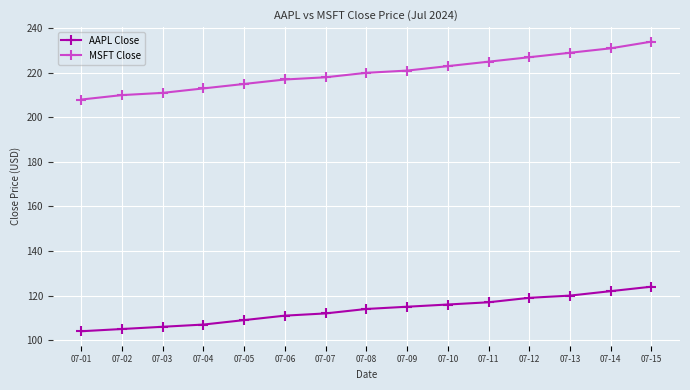

What is the minimum value for MSFT Close?

208